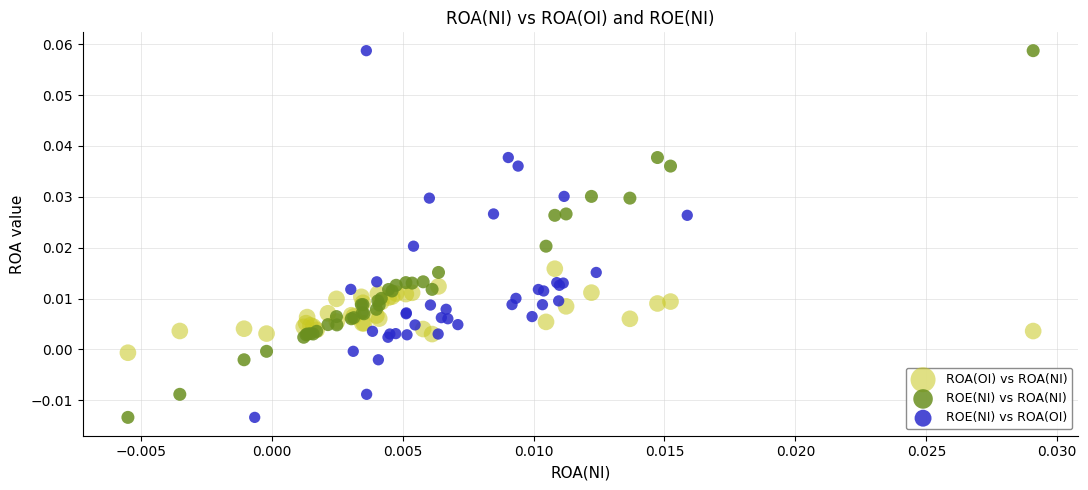

What are all the series names shown in the legend?

ROA(OI) vs ROA(NI), ROE(NI) vs ROA(NI), ROE(NI) vs ROA(OI)